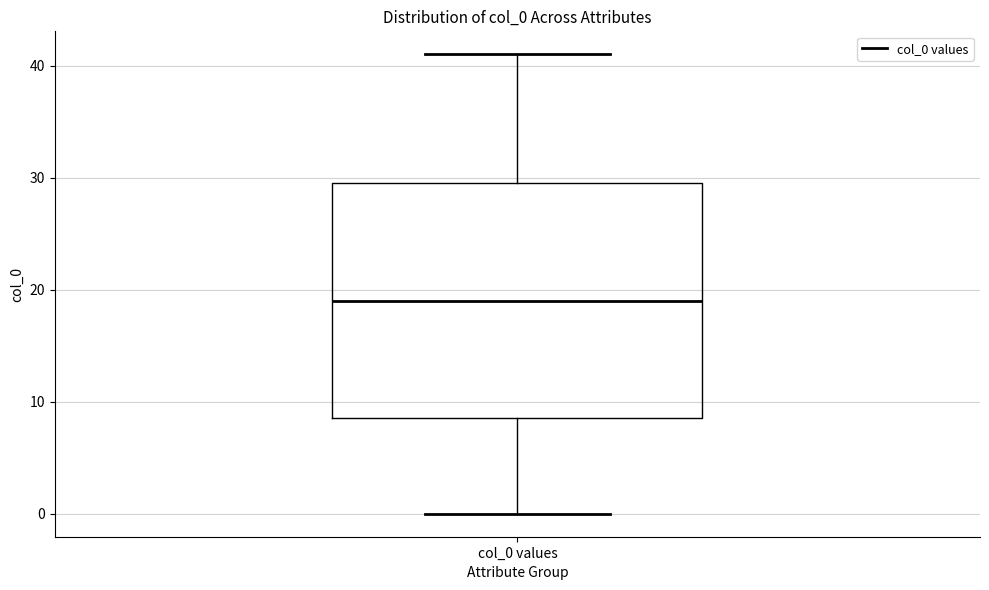

Where is the upper edge of the box for col_0 values on the y-axis? The values are not printed on the chart, so give them approximately, as read against the axis.

30